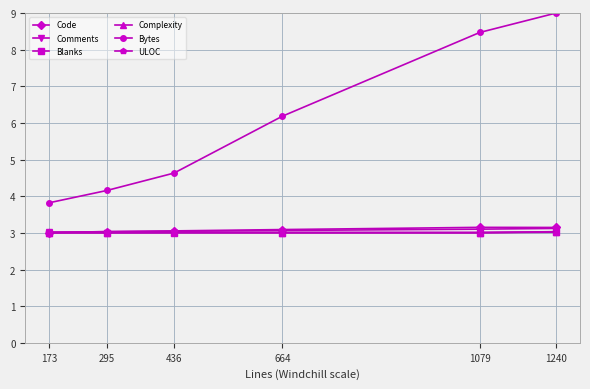

What value does the Bytes series have at 173?

3.8